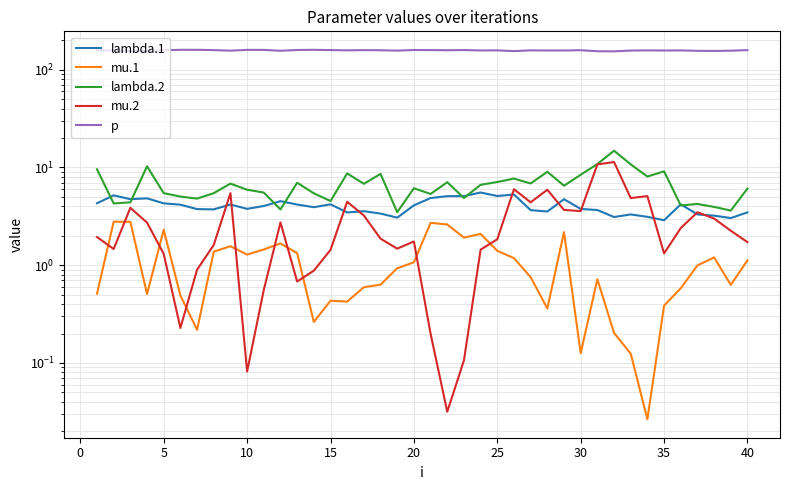

Is the value of lambda.1 at 17 greater than the value of mu.1 at 28?

Yes